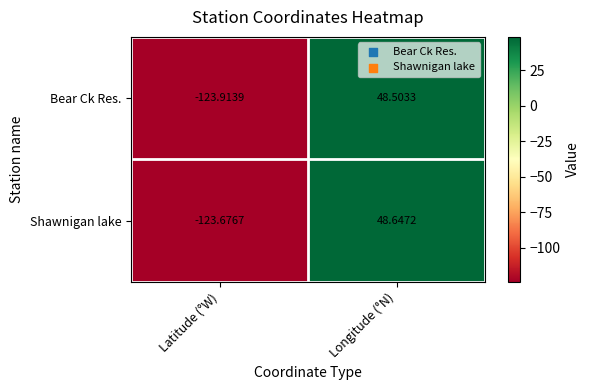

Between Latitude (°W) and Longitude (°N), which series saw the biggest shift?

Bear Ck Res.